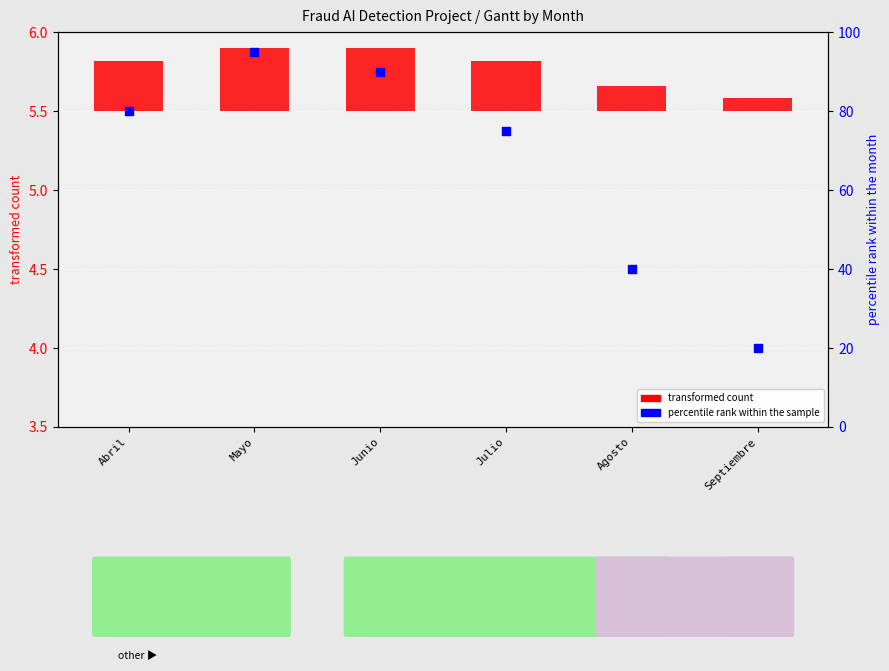

What is the change in value from Agosto to Septiembre?

-0.1